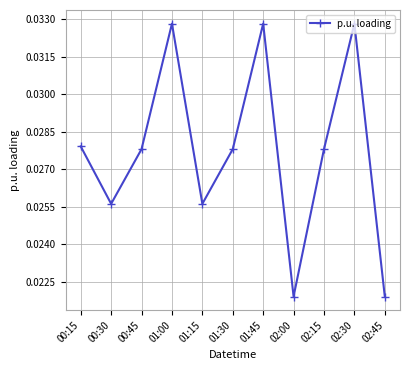

What is the sum of all values?

0.3